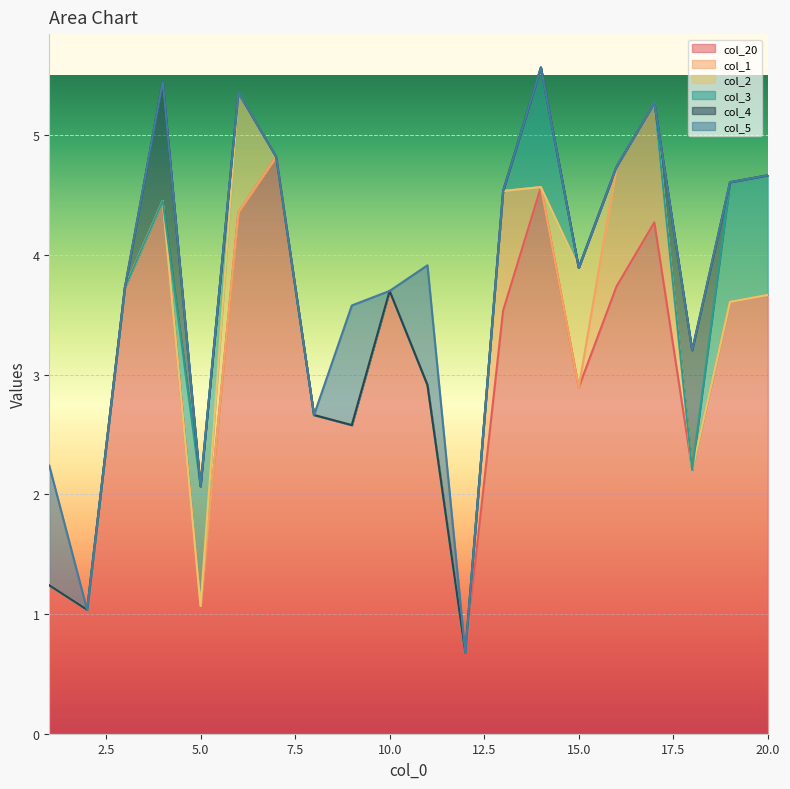

Reading left to right, extract all data points from this chart.

col_20: 1=1.2	2=1.0	3=3.7	4=4.5	5=1.1	6=4.4	7=4.8	8=2.7	9=2.6	10=3.7	11=2.9	12=0.7	13=3.5	14=4.6	15=2.9	16=3.7	17=4.3	18=2.2	19=3.6	20=3.7
col_1: 1=0.0	2=0.0	3=0.0	4=0.0	5=0.0	6=0.0	7=0.0	8=0.0	9=0.0	10=0.0	11=0.0	12=0.0	13=1.0	14=0.0	15=0.0	16=1.0	17=1.0	18=0.0	19=0.0	20=0.0
col_2: 1=0.0	2=0.0	3=0.0	4=0.0	5=0.0	6=1.0	7=0.0	8=0.0	9=0.0	10=0.0	11=0.0	12=0.0	13=0.0	14=0.0	15=1.0	16=0.0	17=0.0	18=0.0	19=0.0	20=0.0
col_3: 1=0.0	2=0.0	3=0.0	4=0.0	5=1.0	6=0.0	7=0.0	8=0.0	9=0.0	10=0.0	11=0.0	12=0.0	13=0.0	14=1.0	15=0.0	16=0.0	17=0.0	18=0.0	19=1.0	20=1.0
col_4: 1=0.0	2=0.0	3=0.0	4=1.0	5=0.0	6=0.0	7=0.0	8=0.0	9=0.0	10=0.0	11=0.0	12=0.0	13=0.0	14=0.0	15=0.0	16=0.0	17=0.0	18=1.0	19=0.0	20=0.0
col_5: 1=1.0	2=0.0	3=0.0	4=0.0	5=0.0	6=0.0	7=0.0	8=0.0	9=1.0	10=0.0	11=1.0	12=0.0	13=0.0	14=0.0	15=0.0	16=0.0	17=0.0	18=0.0	19=0.0	20=0.0